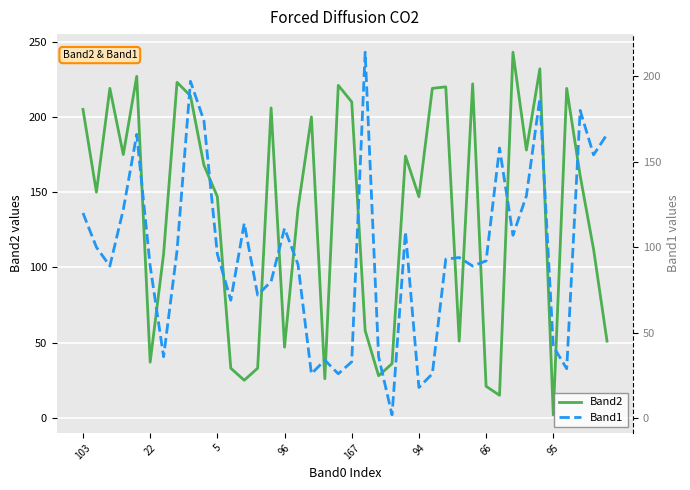

True or false: Band2 and Band1 intersect in this chart.

True